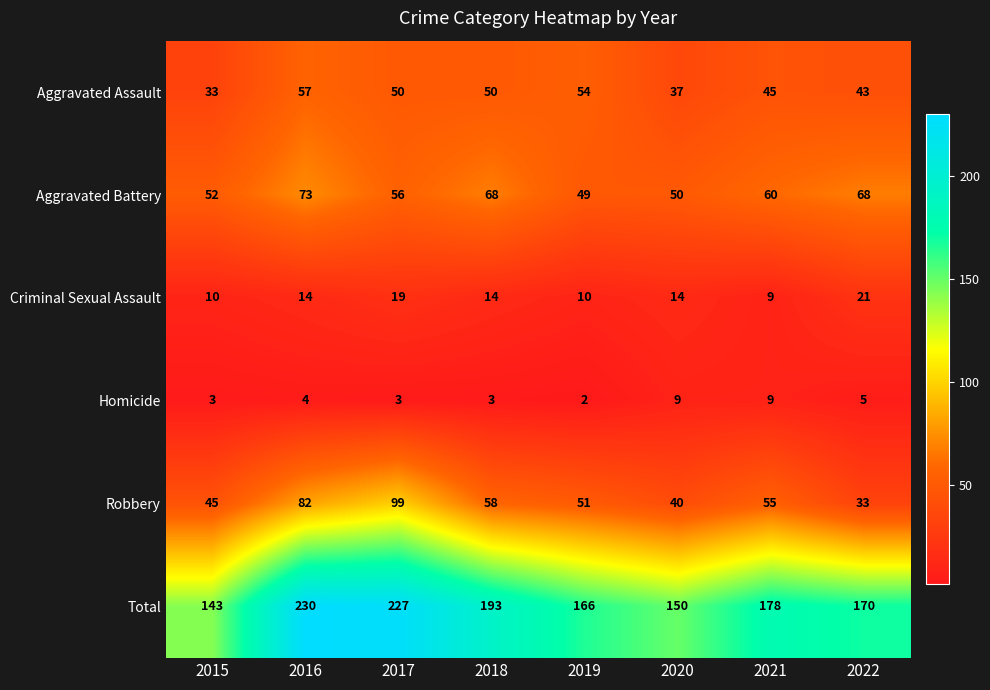

The Total series shows 226 at 2015. True or false?

False